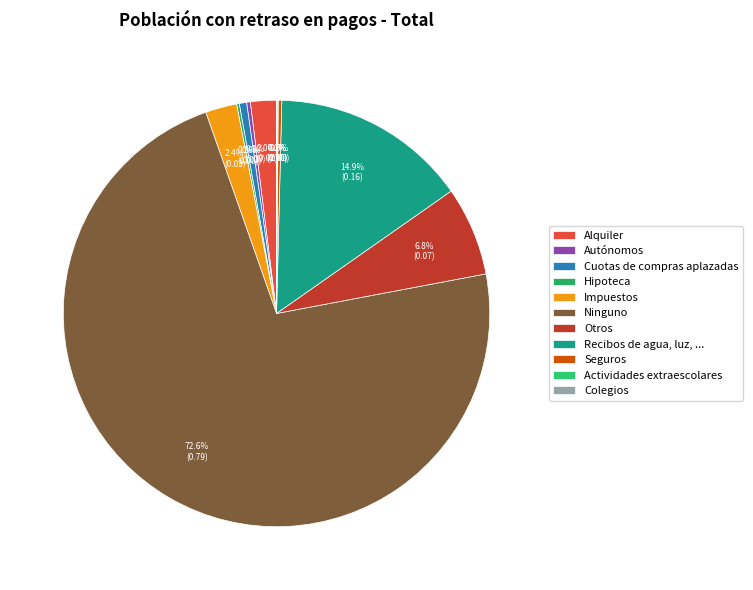

To the nearest percent, what is the combined percentage of Hipoteca and Impuestos?

3%